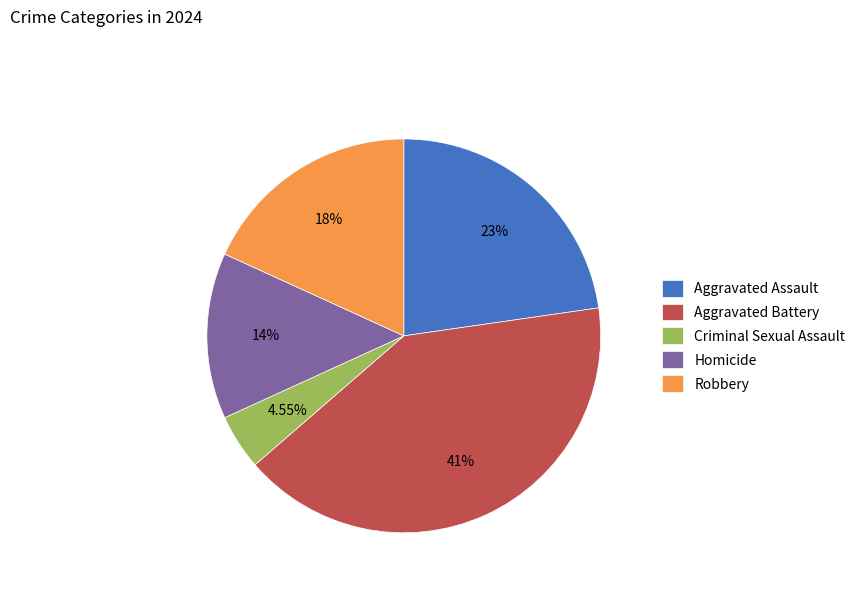

Does Robbery account for over 50% of the chart?

No